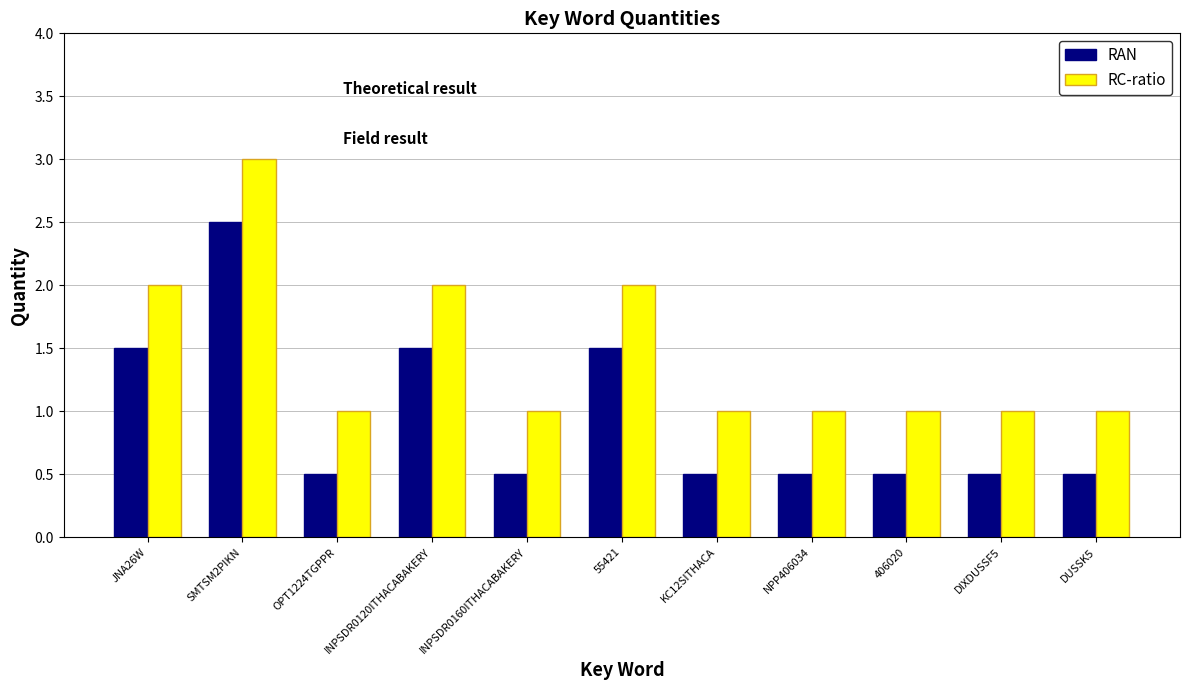

List the series in order of their peak value, highest first.

RC-ratio, RAN